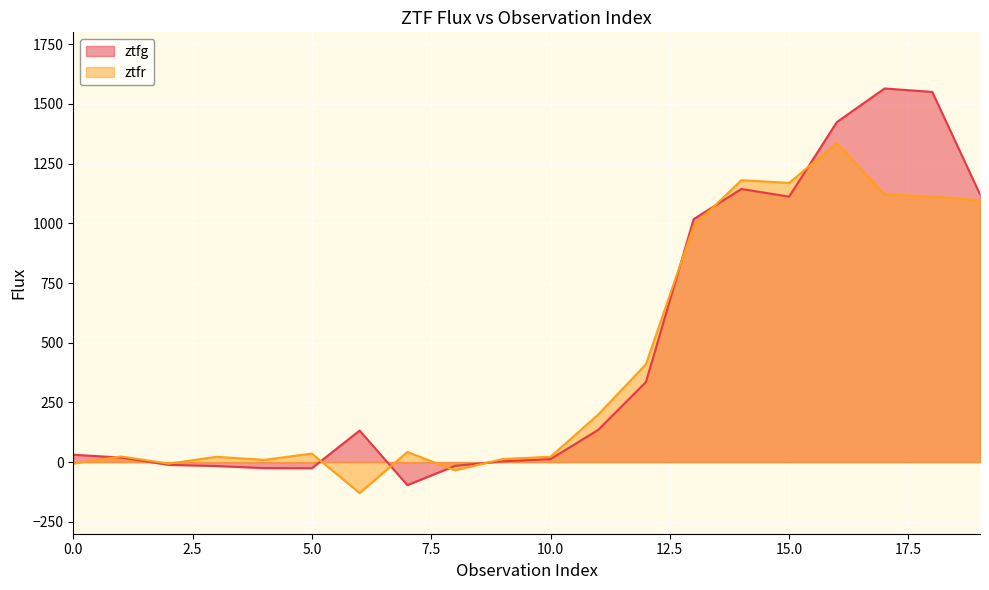

What value does the ztfr series have at 8?

-34.5